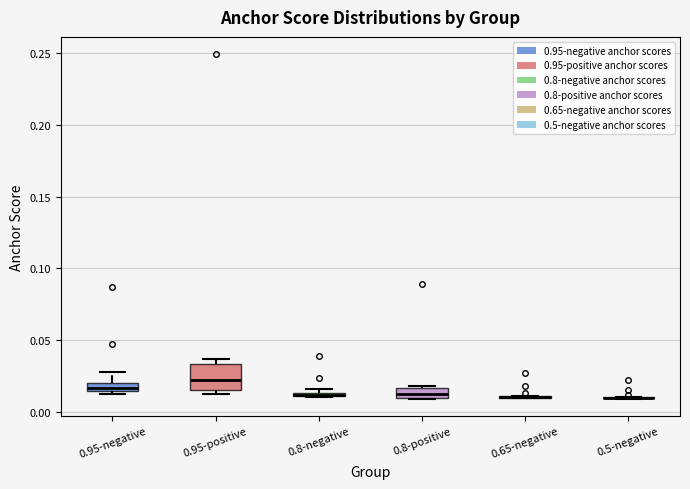

Comparing the boxes themselves (not the whiskers), which one is the tallest?

0.95-positive